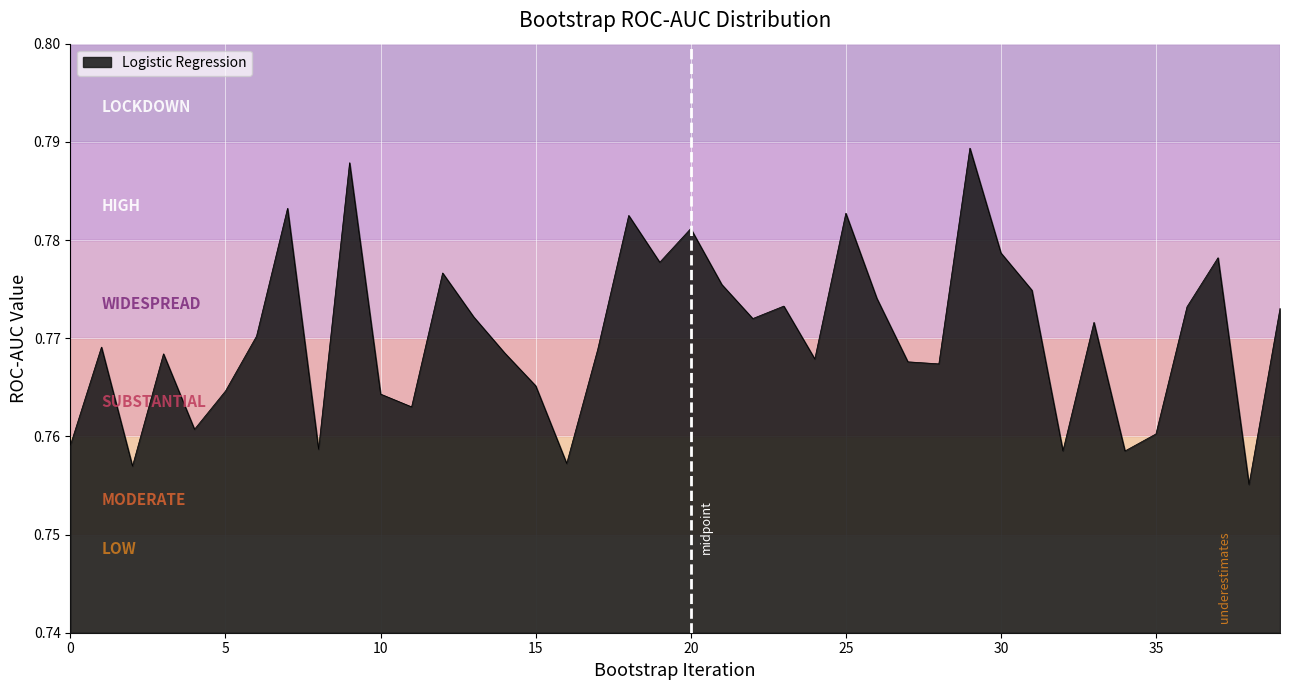

Count the values in the range 0 to 1.

40